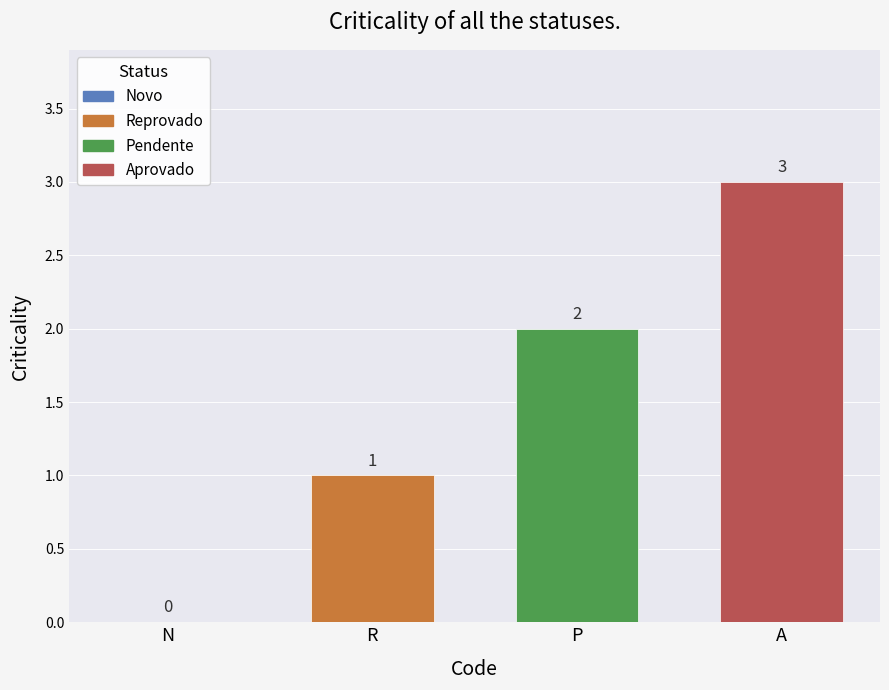

Read the Aprovado value at P.

3